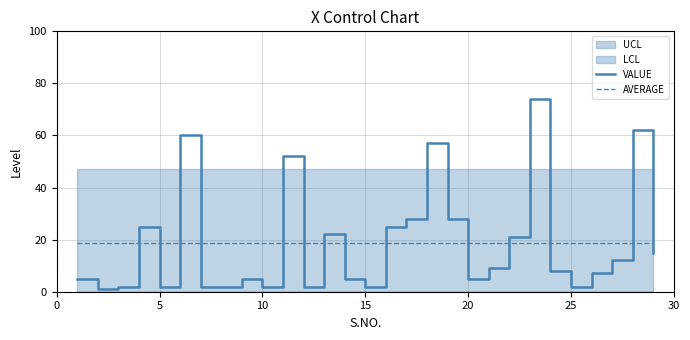

How many intersections are there between VALUE and AVERAGE?

14